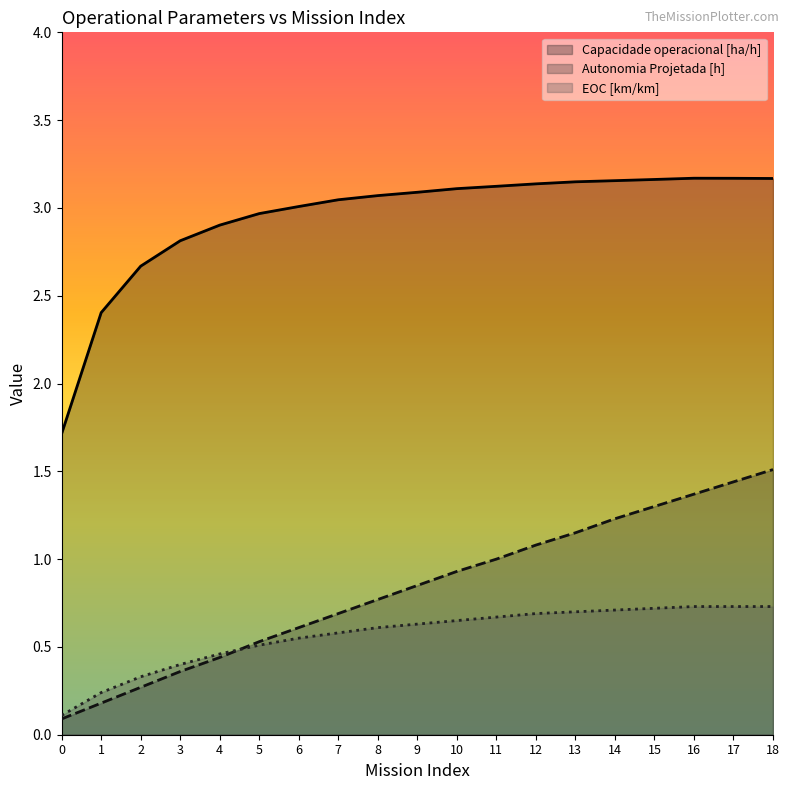

True or false: Capacidade operacional [ha/h] and EOC [km/km] intersect in this chart.

False